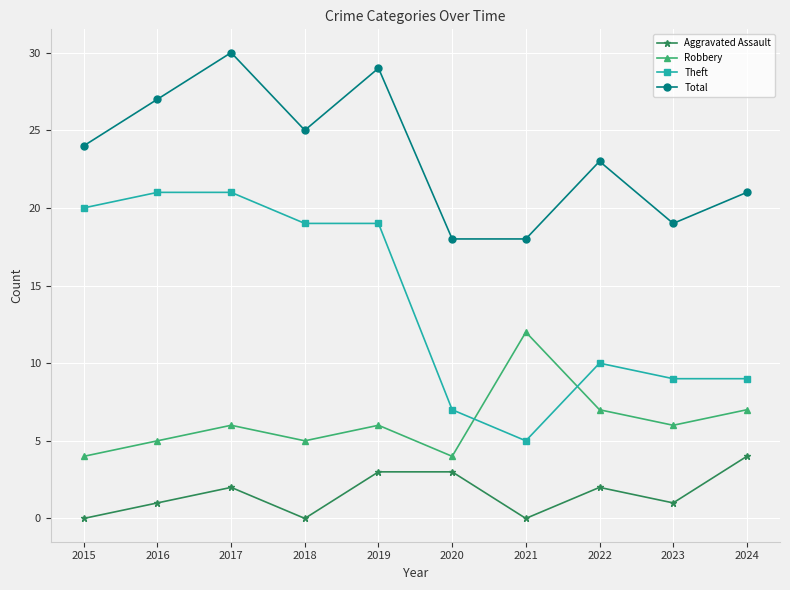

The value of Theft at 2022 is 10. True or false?

True